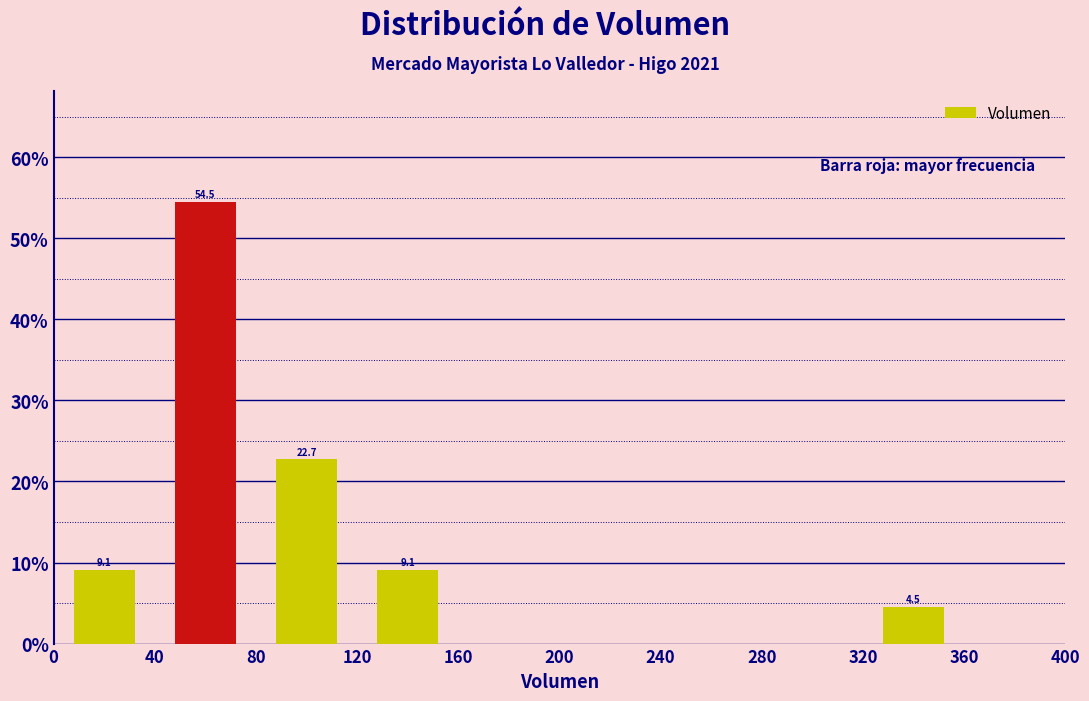

Which range on the x-axis has the tallest bar?

40 to 80